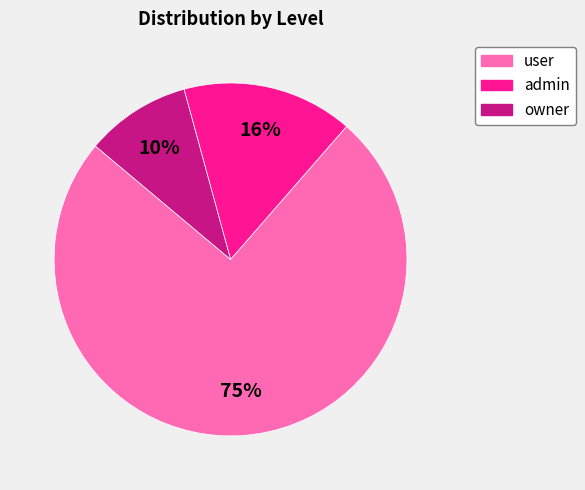

Rank the categories by value from lowest to highest.

owner, admin, user